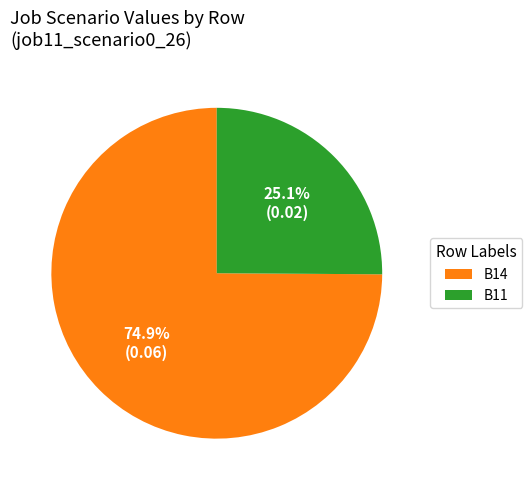

What percentage do B14 and B11 together represent?

100.0%